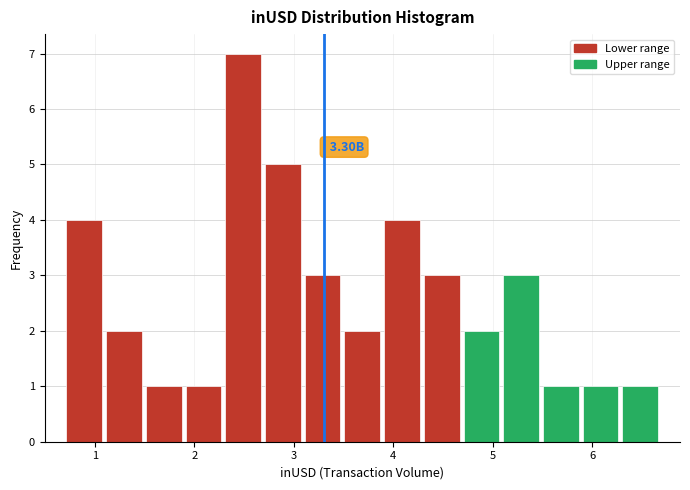

Read against the x-axis, roughly where is the centre of the tallest bar?

2.5